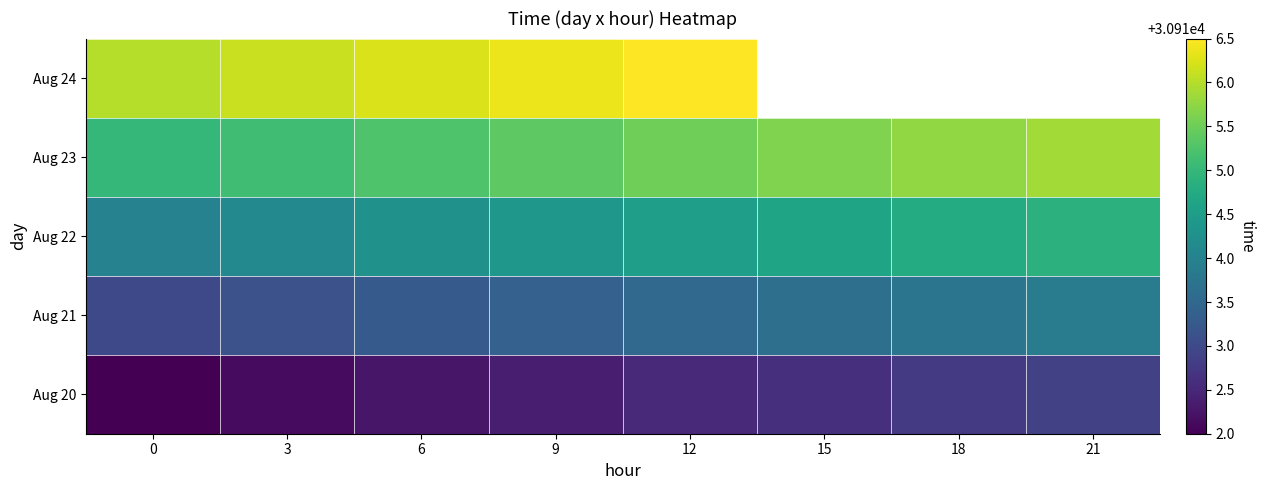

How many data points in Aug 21 are above 30913?

7